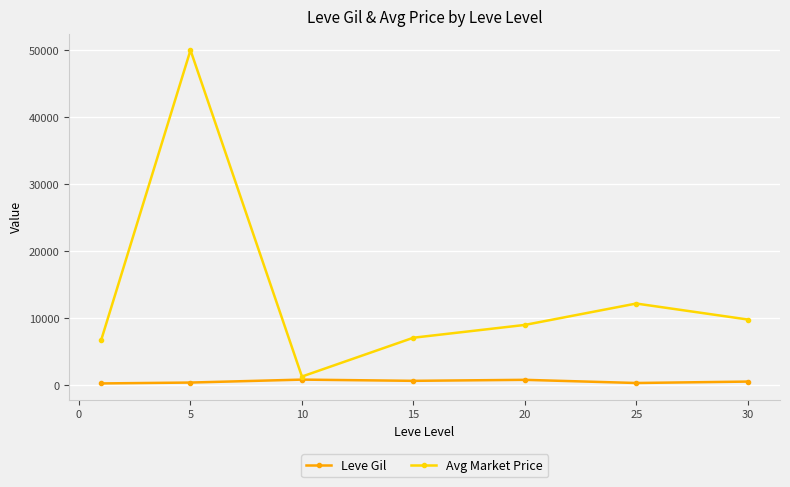

What are all the series names shown in the legend?

Leve Gil, Avg Market Price